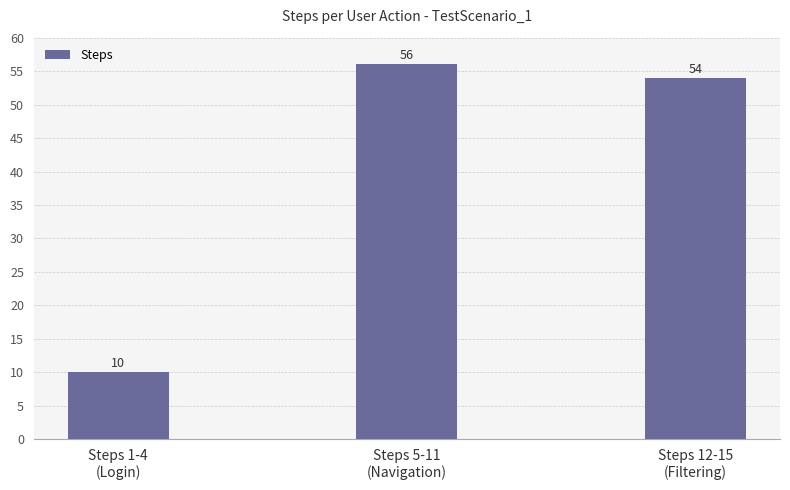

What value does the data have at Steps 1-4
(Login)?

10